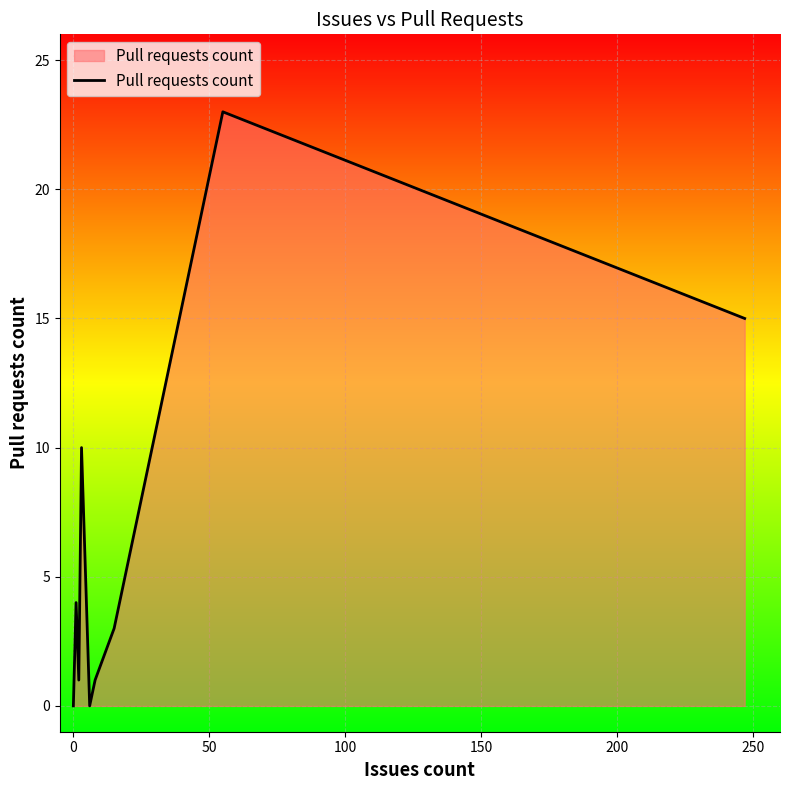

How many interior local peaks (higher than both neighbors) does the data have?

3